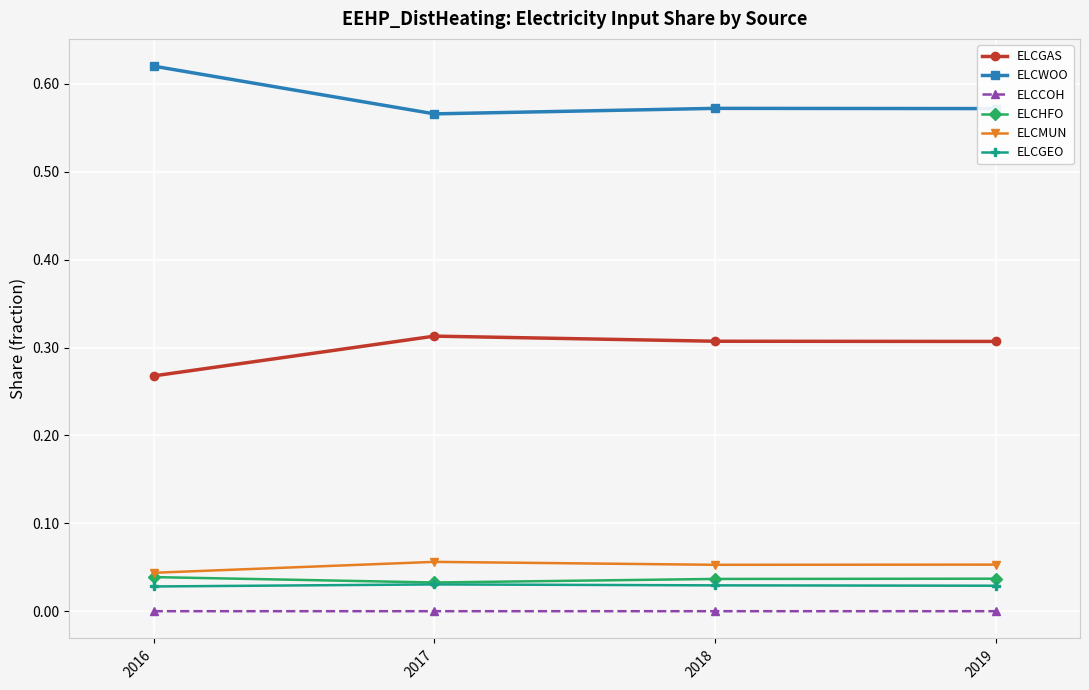

At which label is ELCMUN closest to 0?

2016